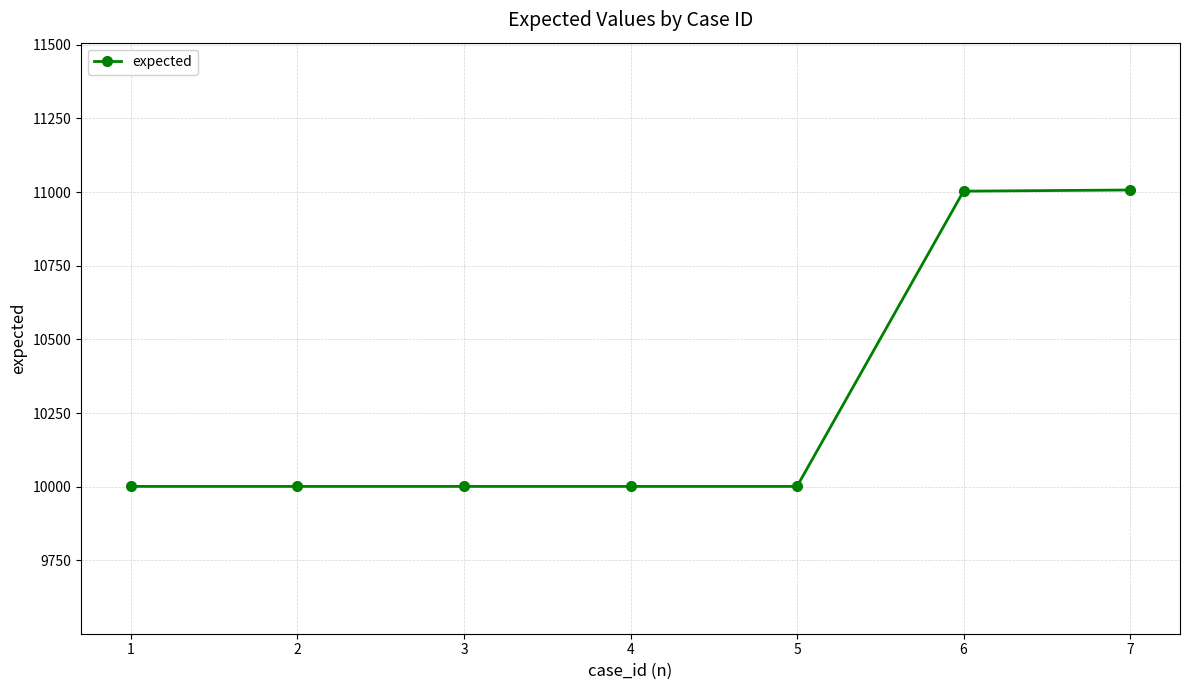

How many lines are shown in the chart?

1